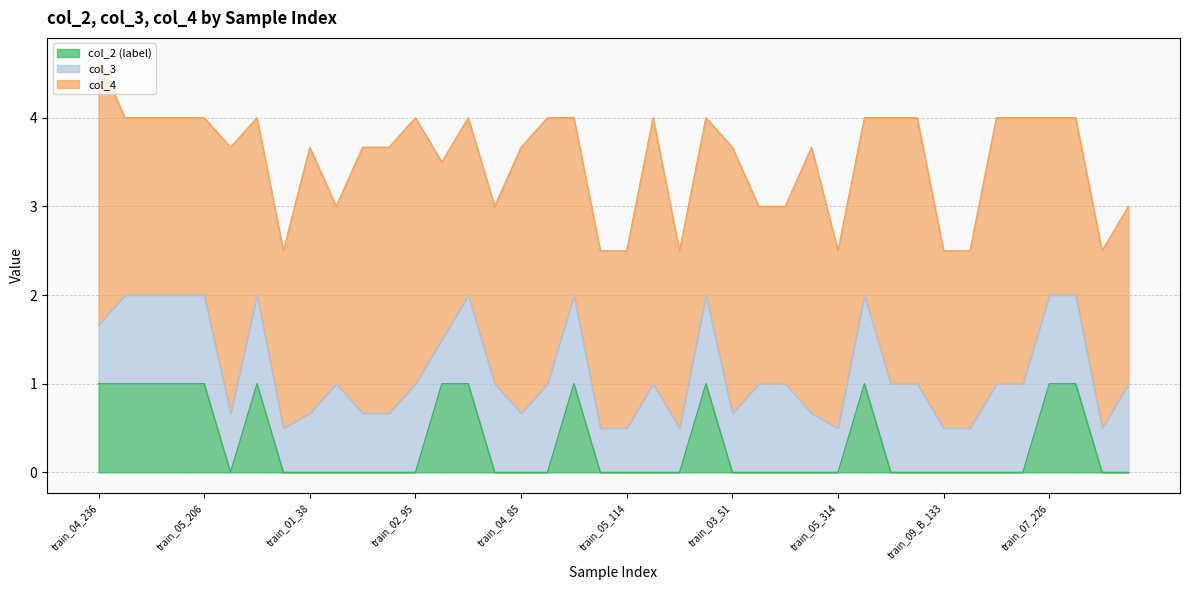

What is the sum of all col_2 (label) values?

13.0